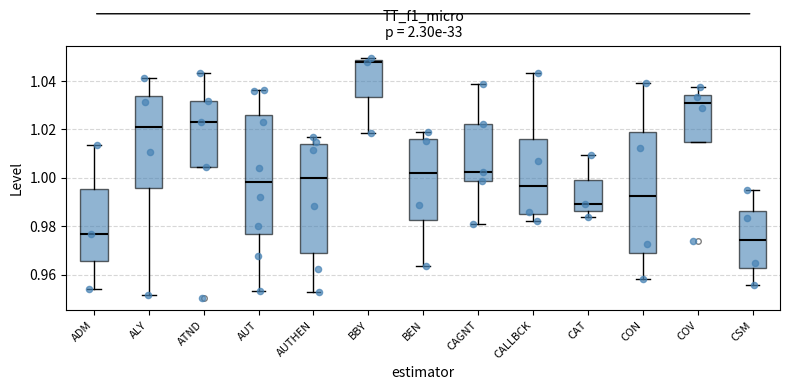

Which box's median line is the highest?

BBY